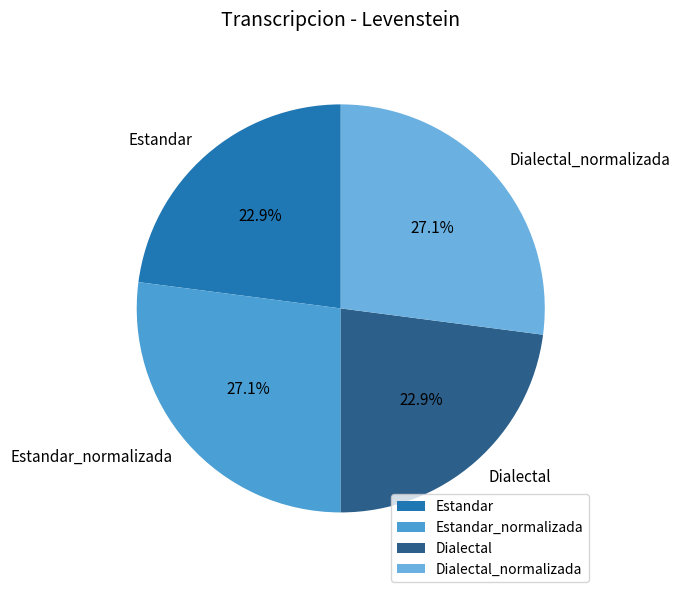

What percentage do Estandar_normalizada and Estandar together represent?

50.0%